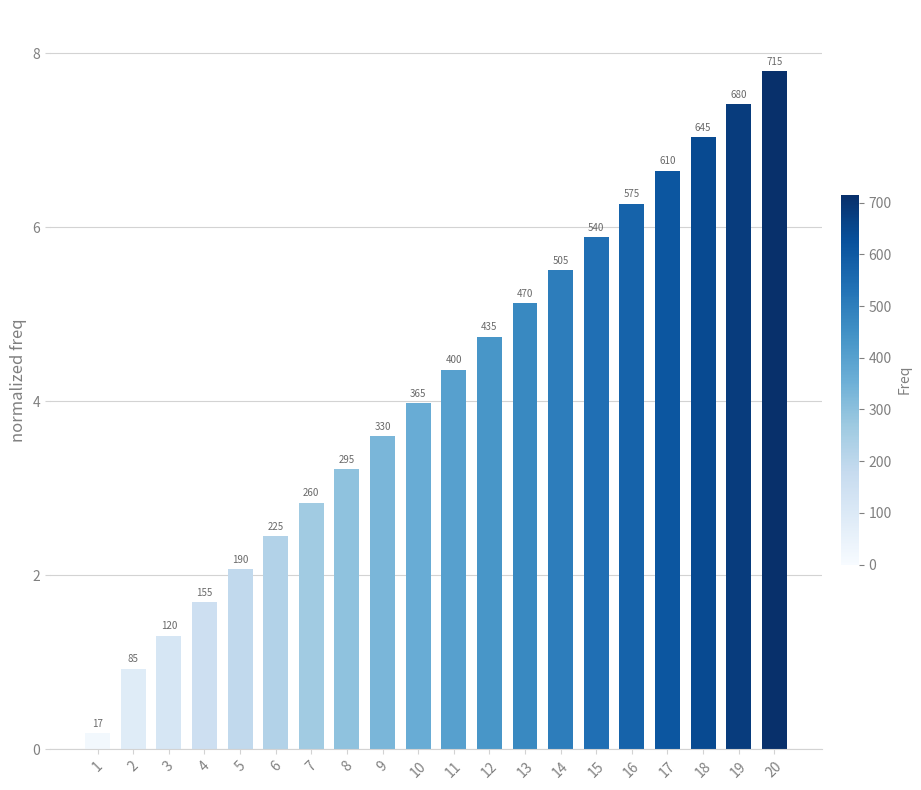

List the labels in order of value, smallest first.

1, 2, 3, 4, 5, 6, 7, 8, 9, 10, 11, 12, 13, 14, 15, 16, 17, 18, 19, 20